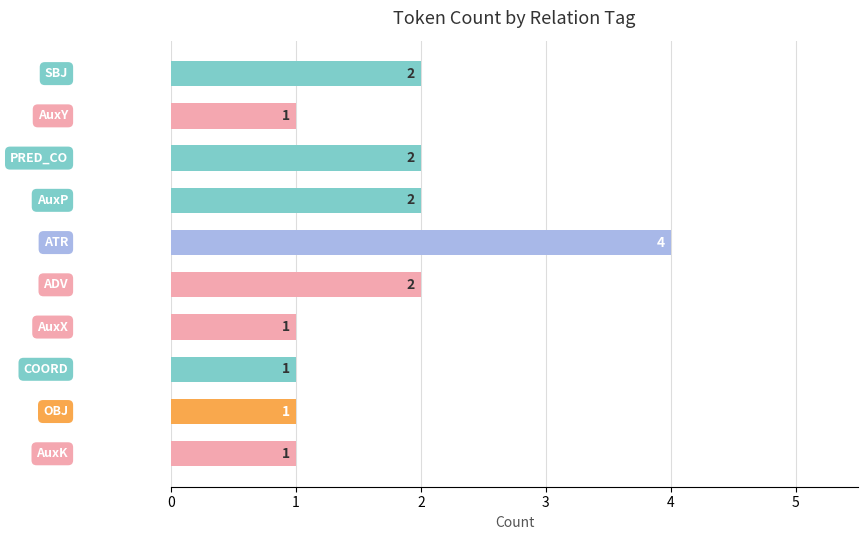

Reading top to bottom, extract all data points from this chart.

2	1	2	2	4	2	1	1	1	1